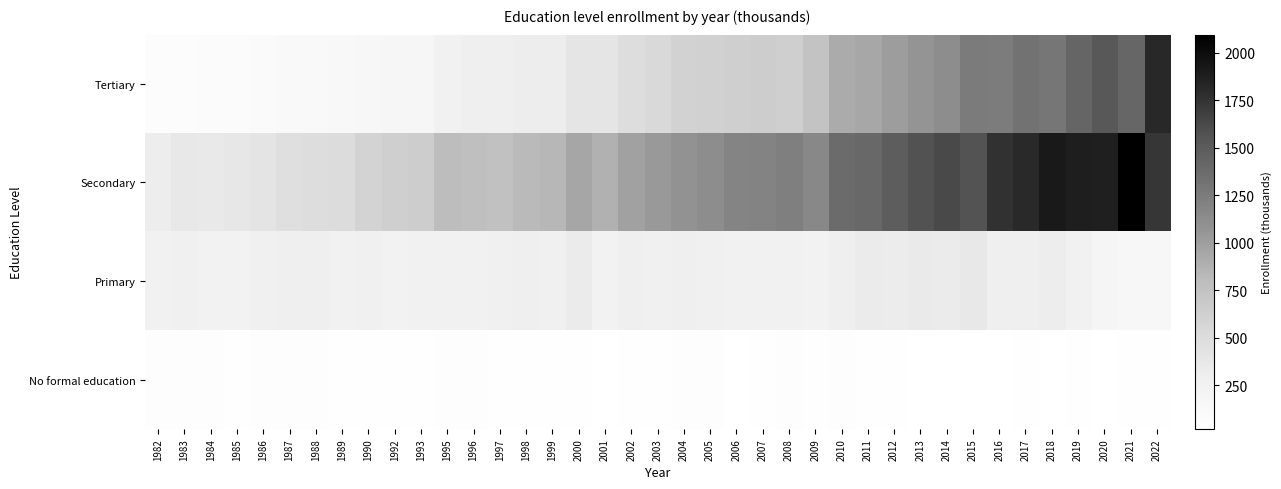

What is the spread (max minus min) of values at 1984?

305.5